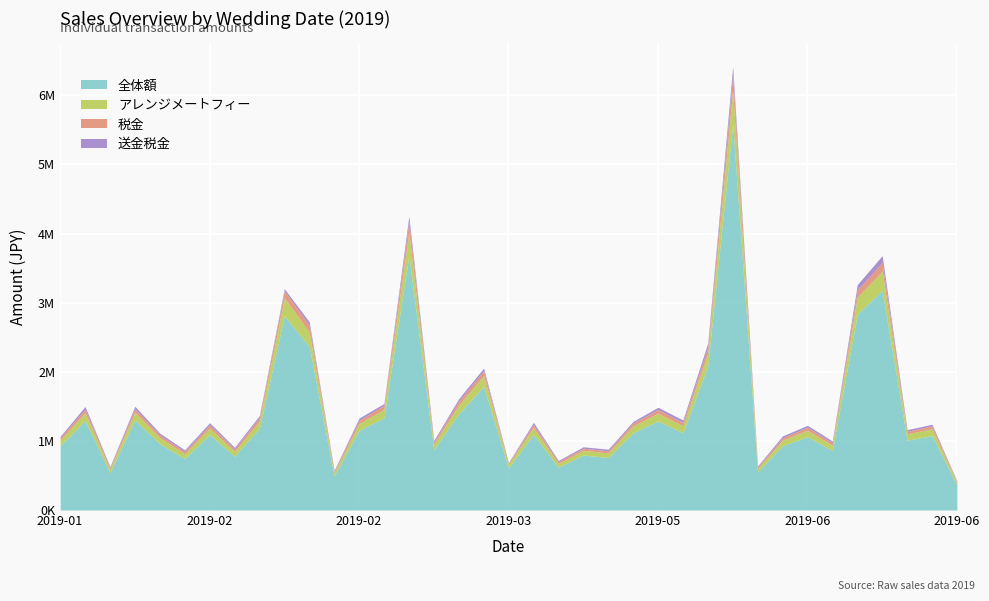

Where is 全体額 nearest to the value 2973821?

2019-06-03